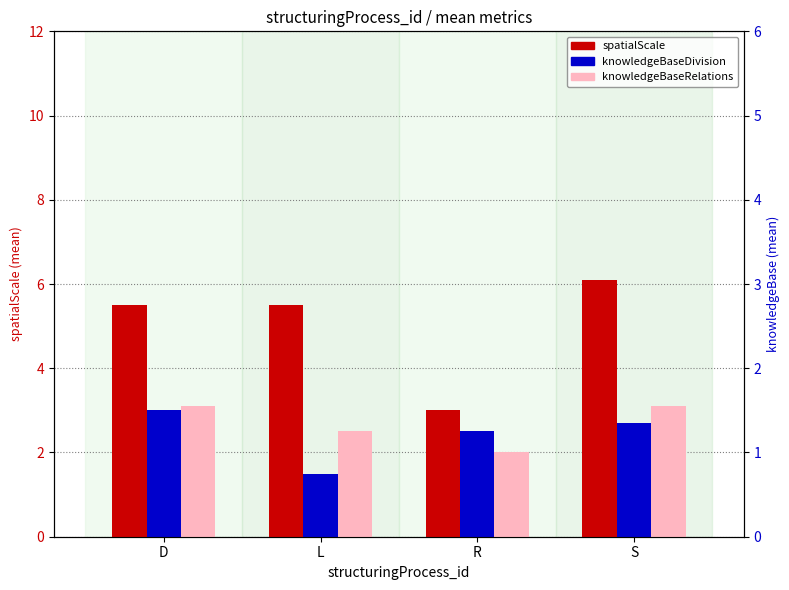

Between D and R, which series saw the biggest shift?

spatialScale